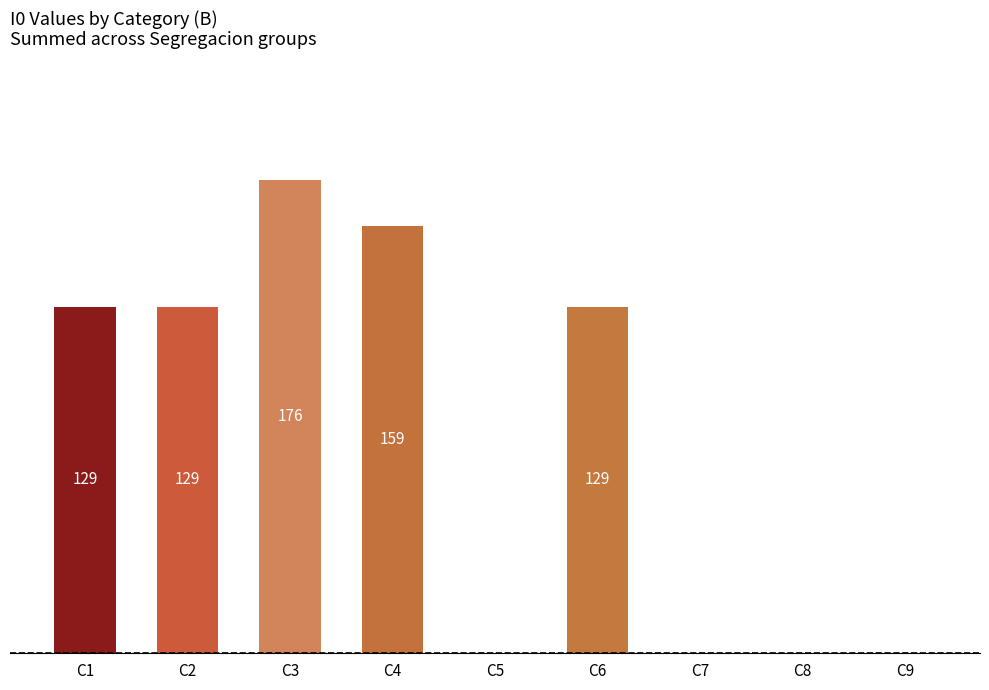

Between C8 and C1, which is larger?

C1